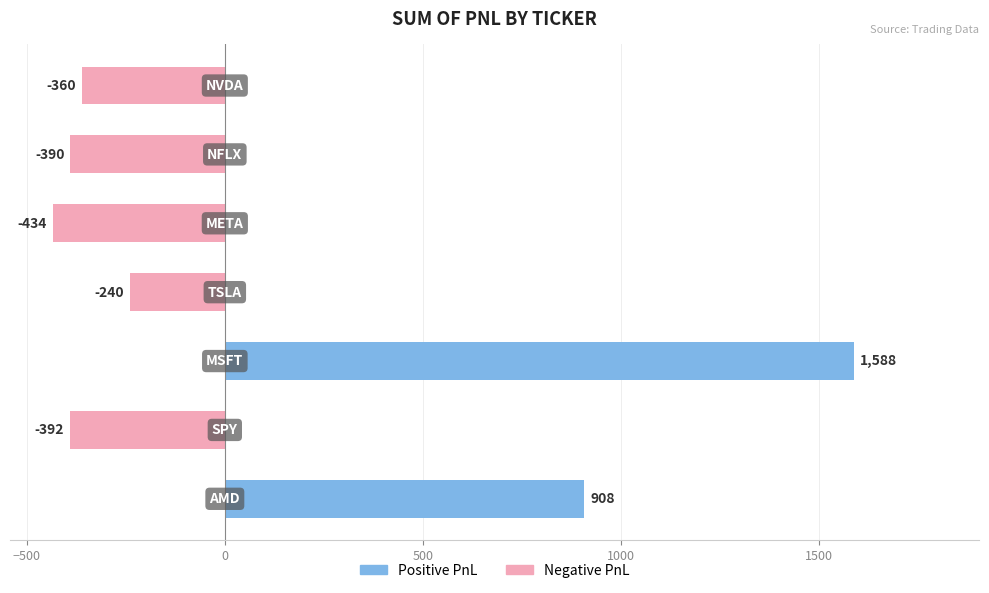

How many bars are there in total?

7